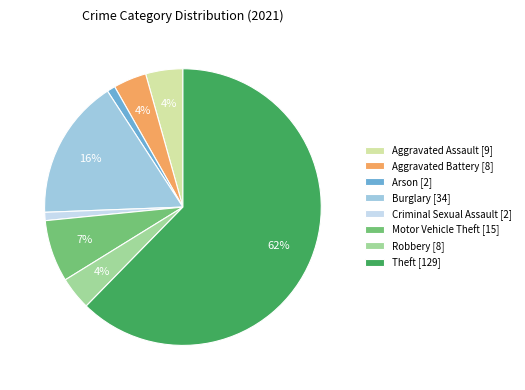

How many slices are in this pie chart?

8